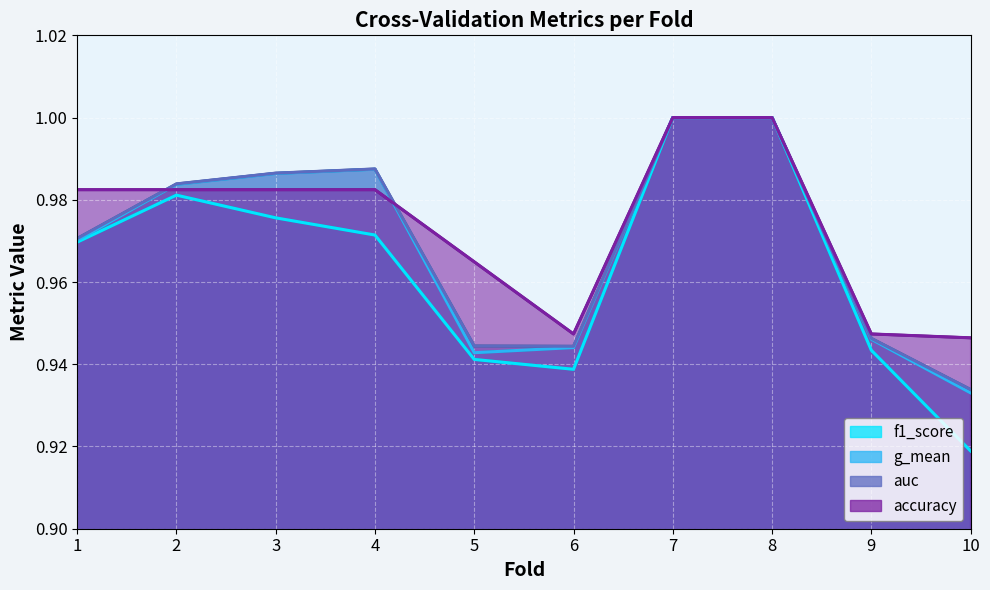

List the series in order of their peak value, highest first.

accuracy, auc, f1_score, g_mean